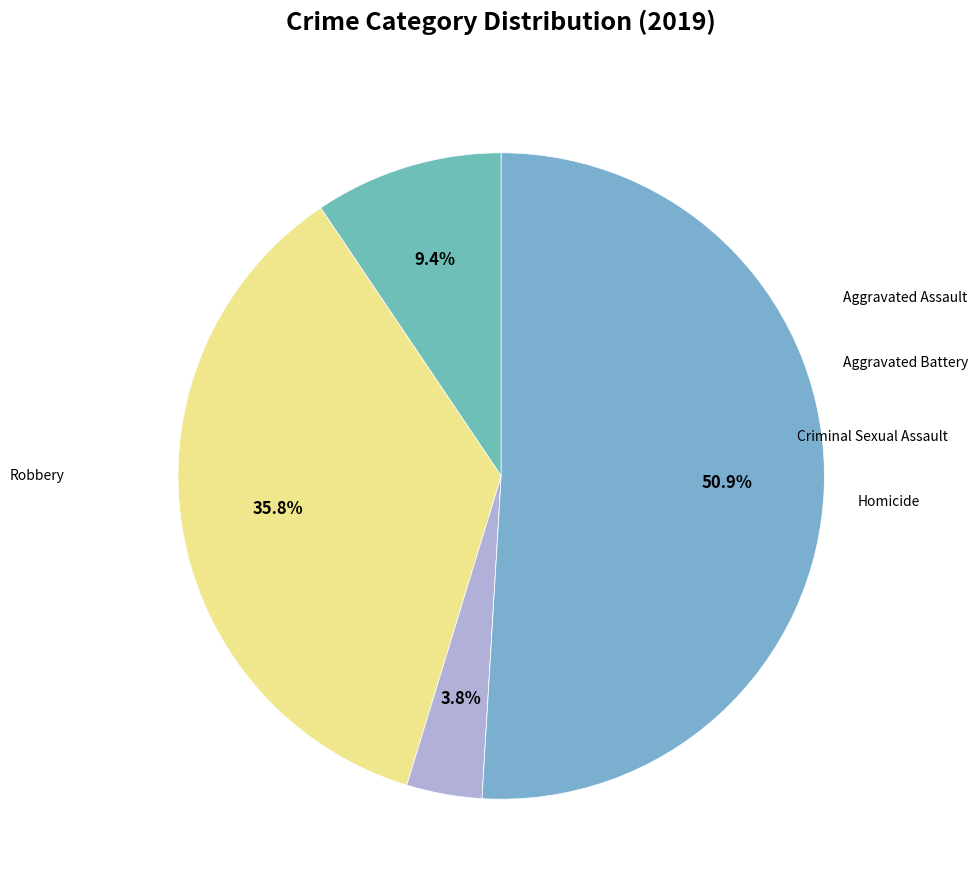

Which category has the biggest portion of the pie?

Robbery